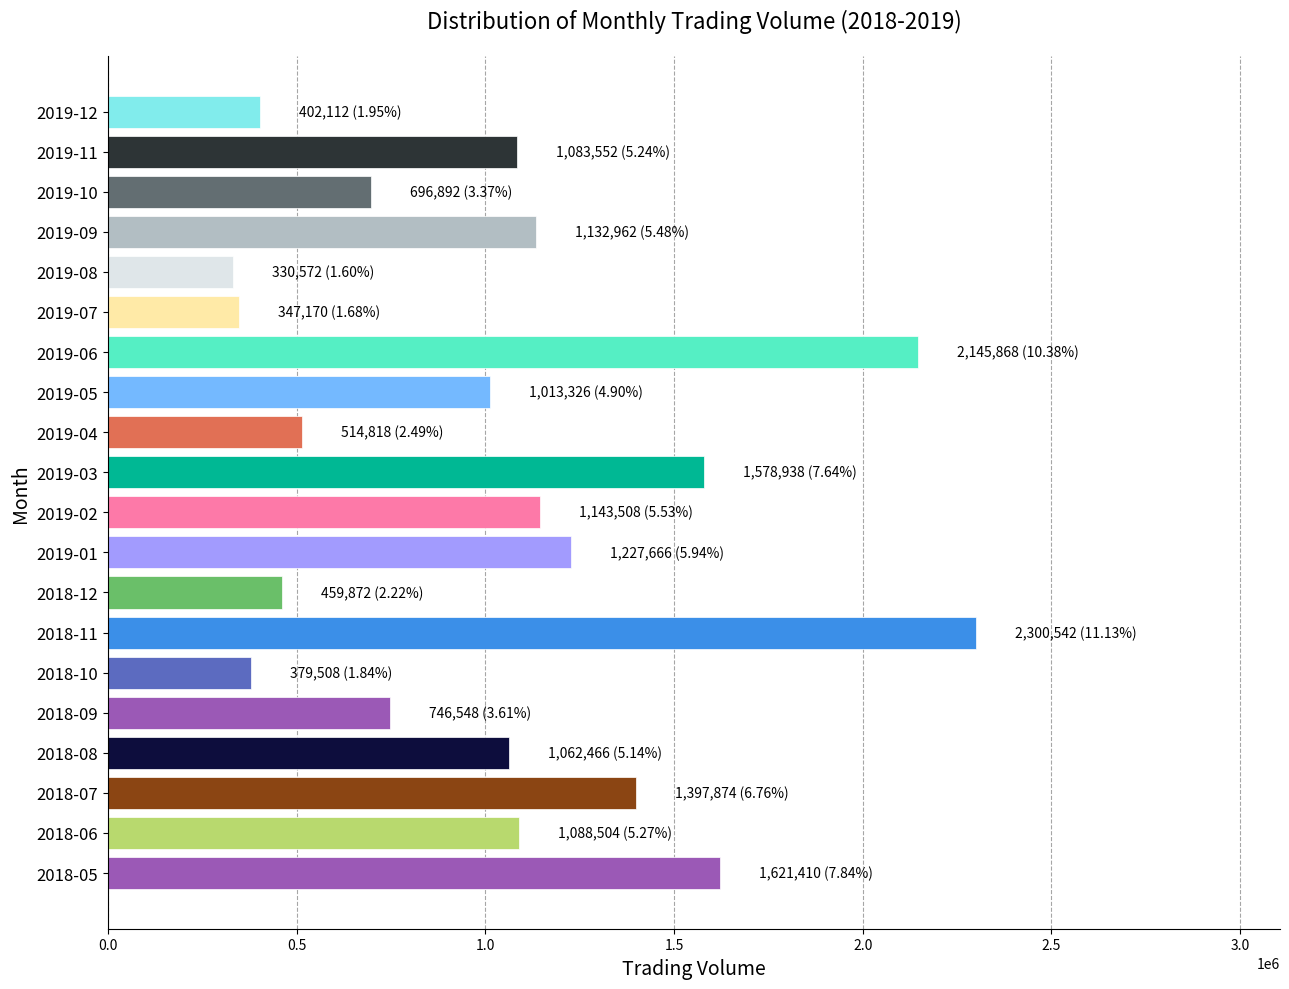

Is it true that the value at 2018-11 is 2300542?

True